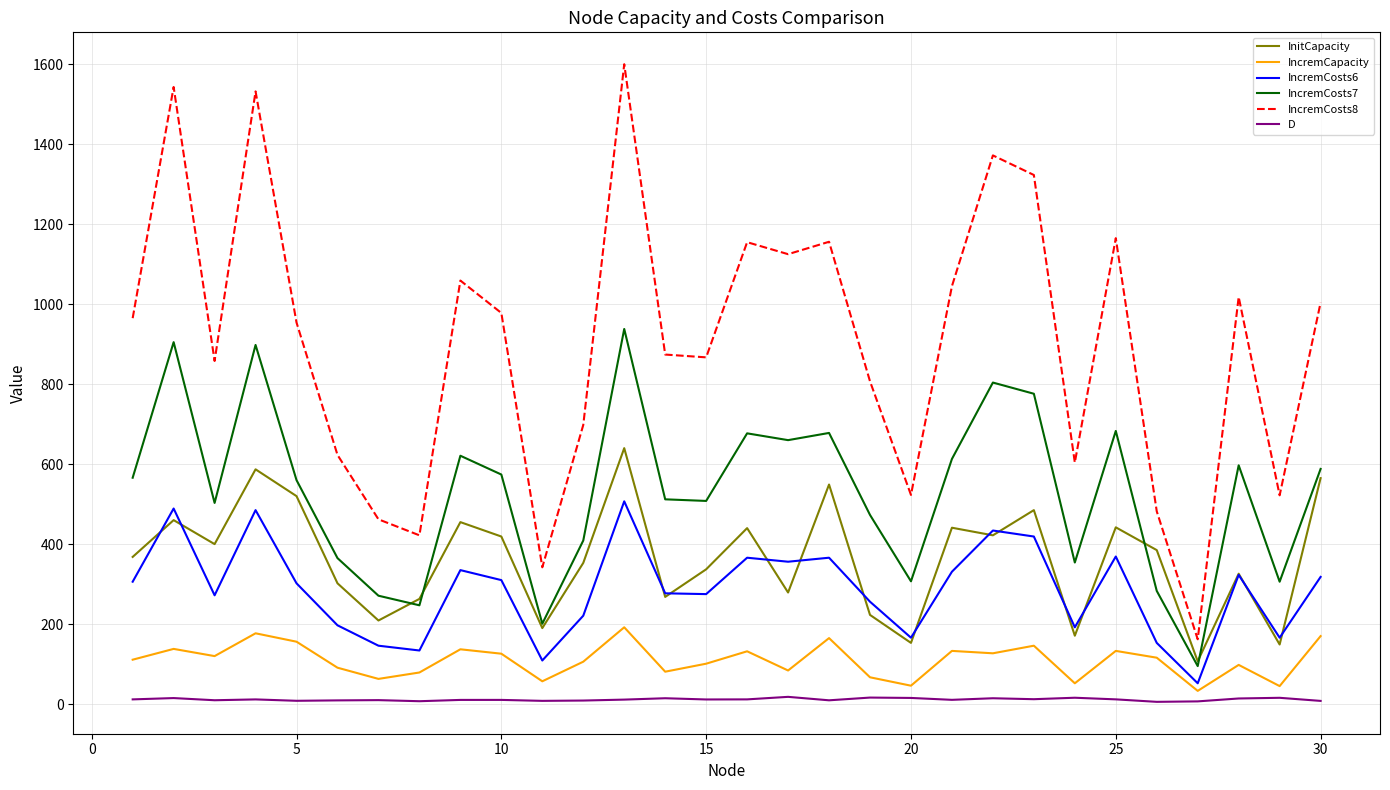

How many lines are shown in the chart?

6